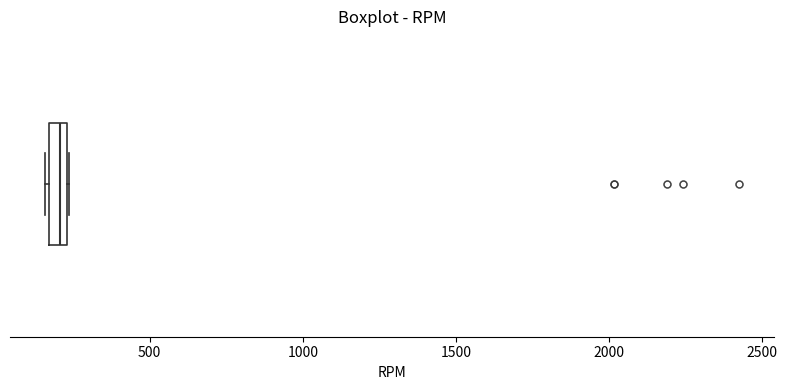

Where is the left edge of the box on the x-axis? The values are not printed on the chart, so give them approximately, as read against the axis.

150